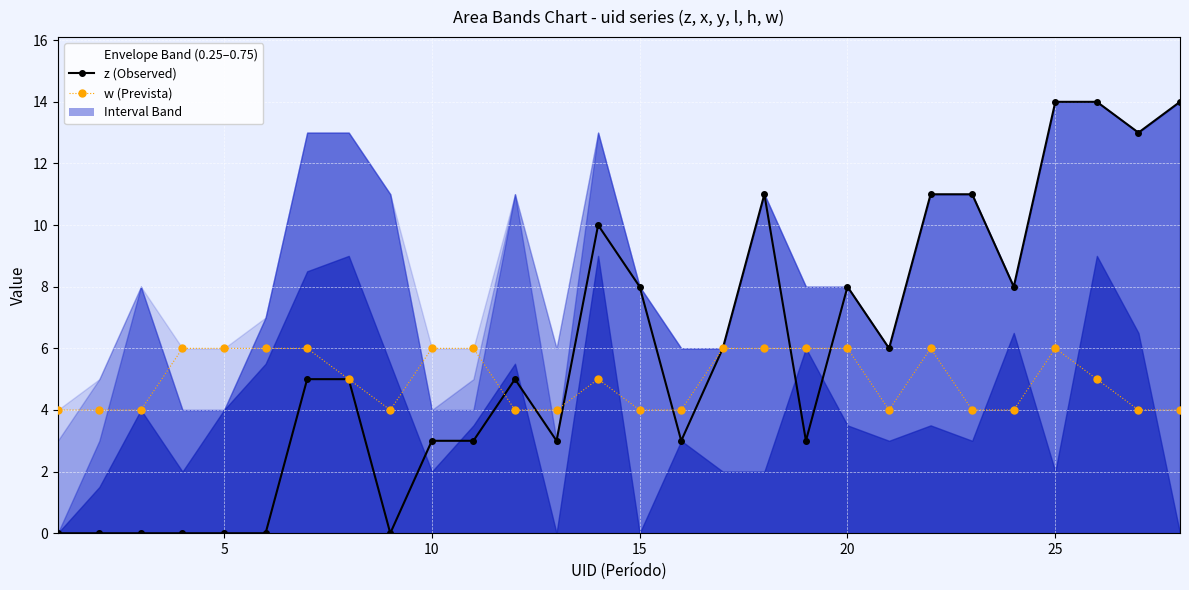

How many categories are shown in the chart?

28